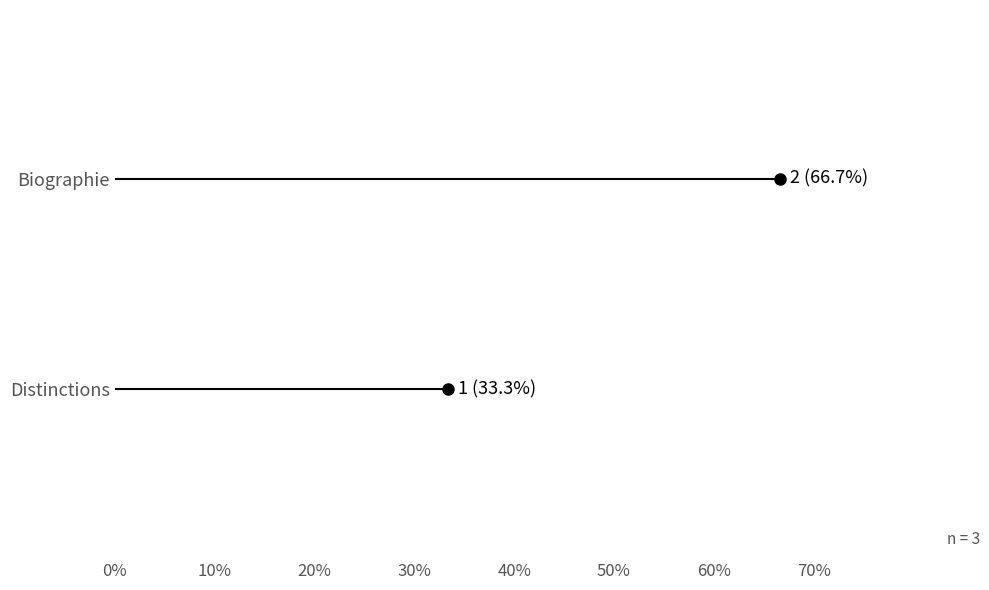

Rank the series by their maximum value, from lowest to highest.

Distinctions, Biographie